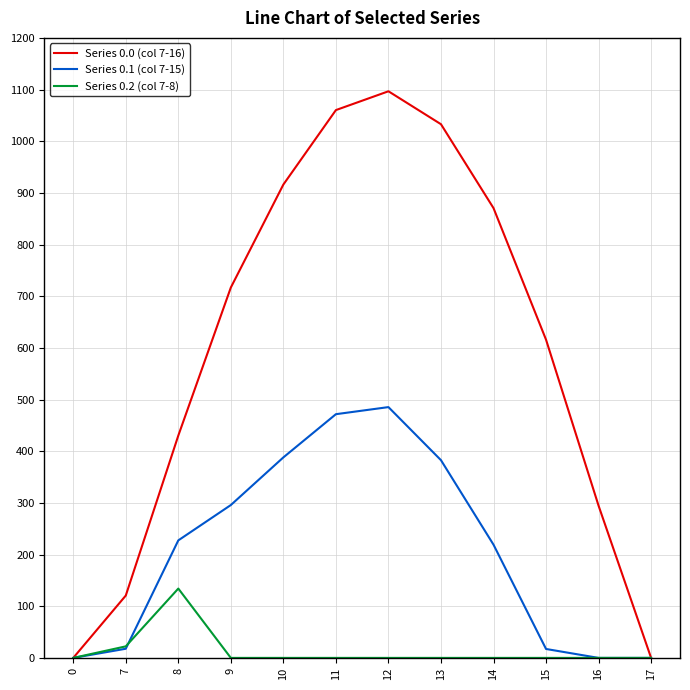

List the series in order of their overall mean, lowest first.

Series 0.2 (col 7-8), Series 0.1 (col 7-15), Series 0.0 (col 7-16)